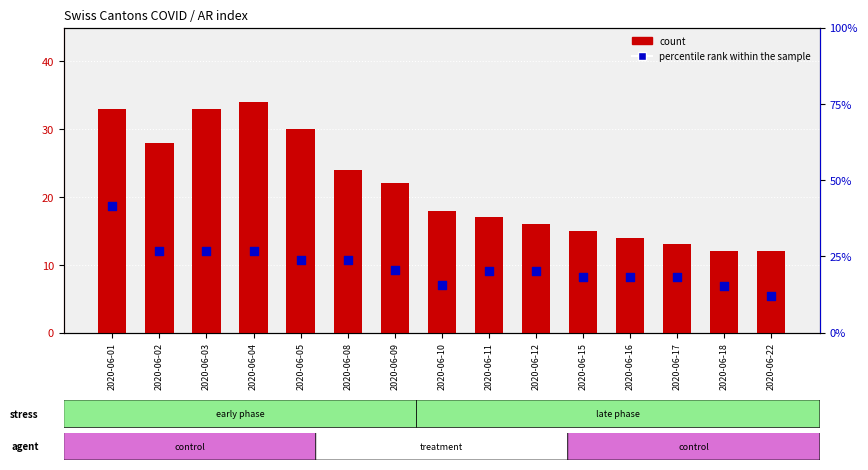

Which series has the widest spread of Y values?

count